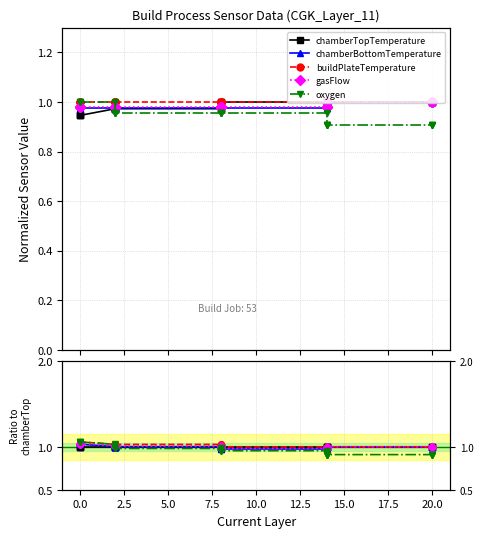

Which series has the largest range (max minus min)?

oxygen